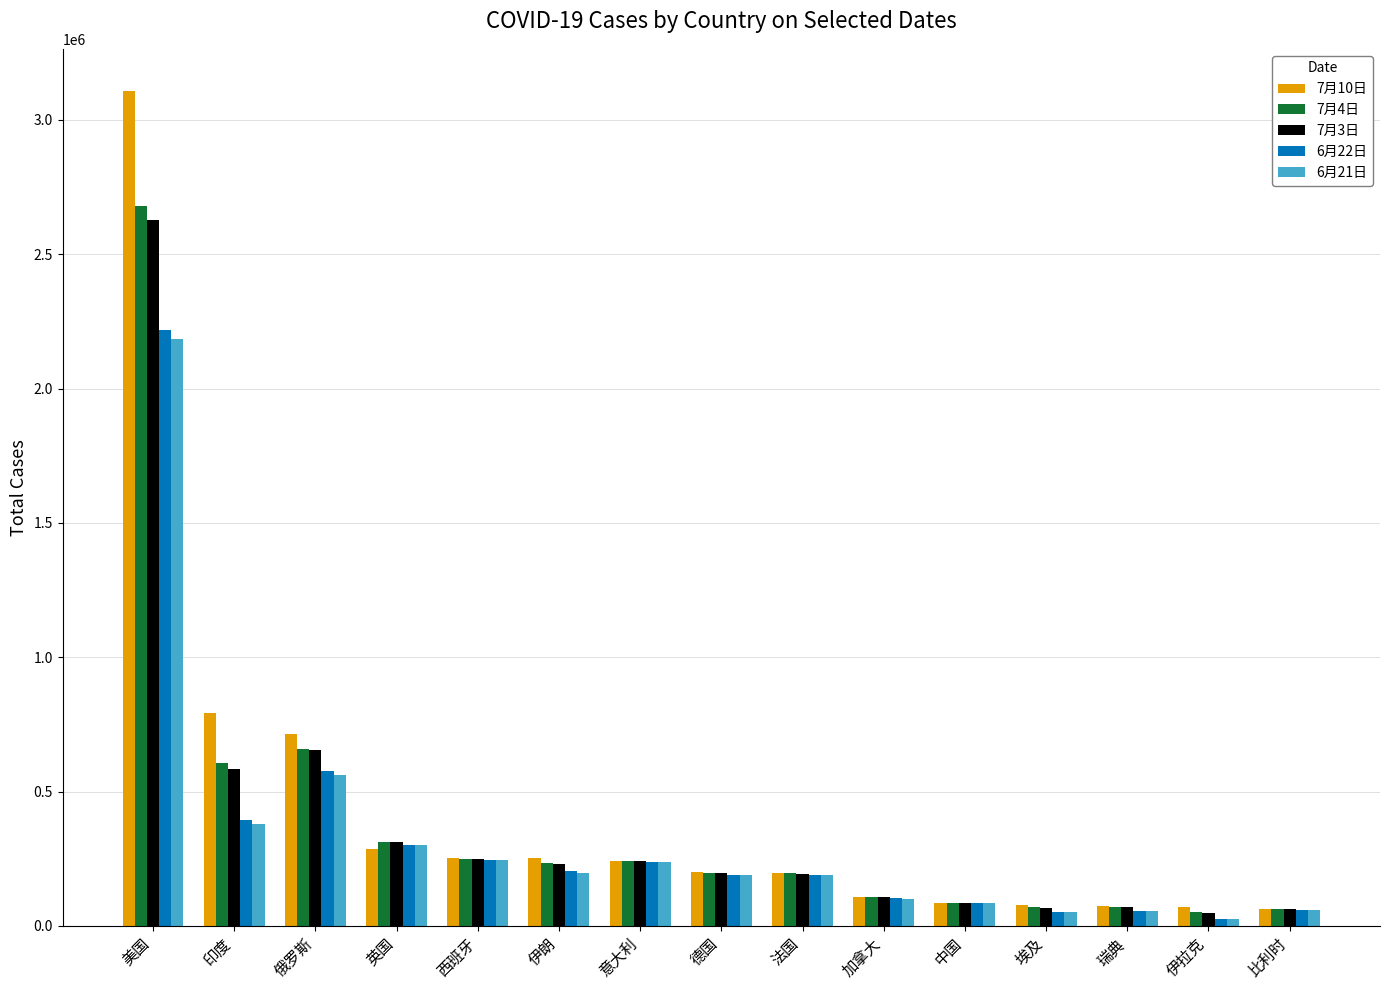

What is the sum of the 6月21日 values at 德国 and 瑞典?

245488